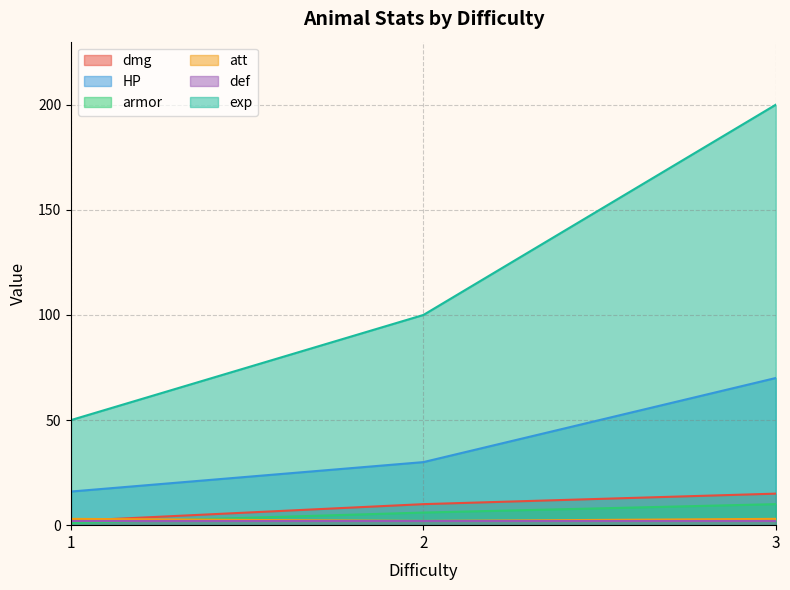

The value of HP at 1 is 24. True or false?

False